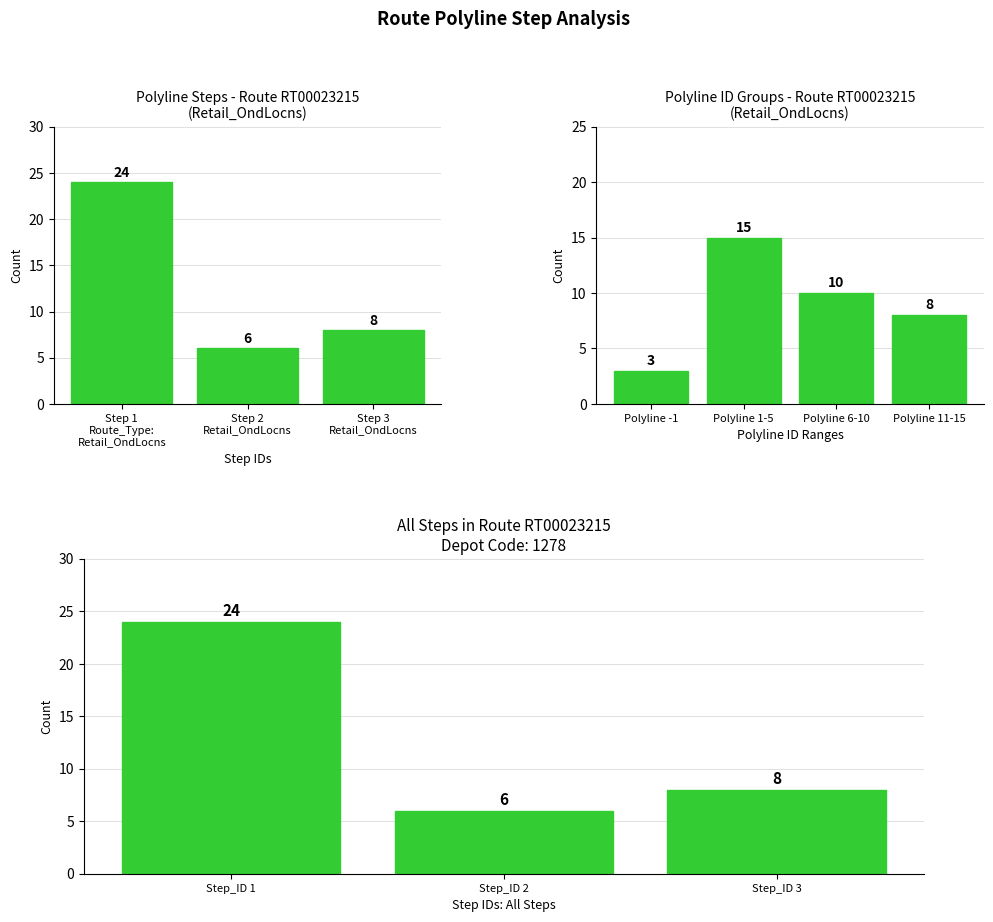

Does the chart contain any negative values?

No